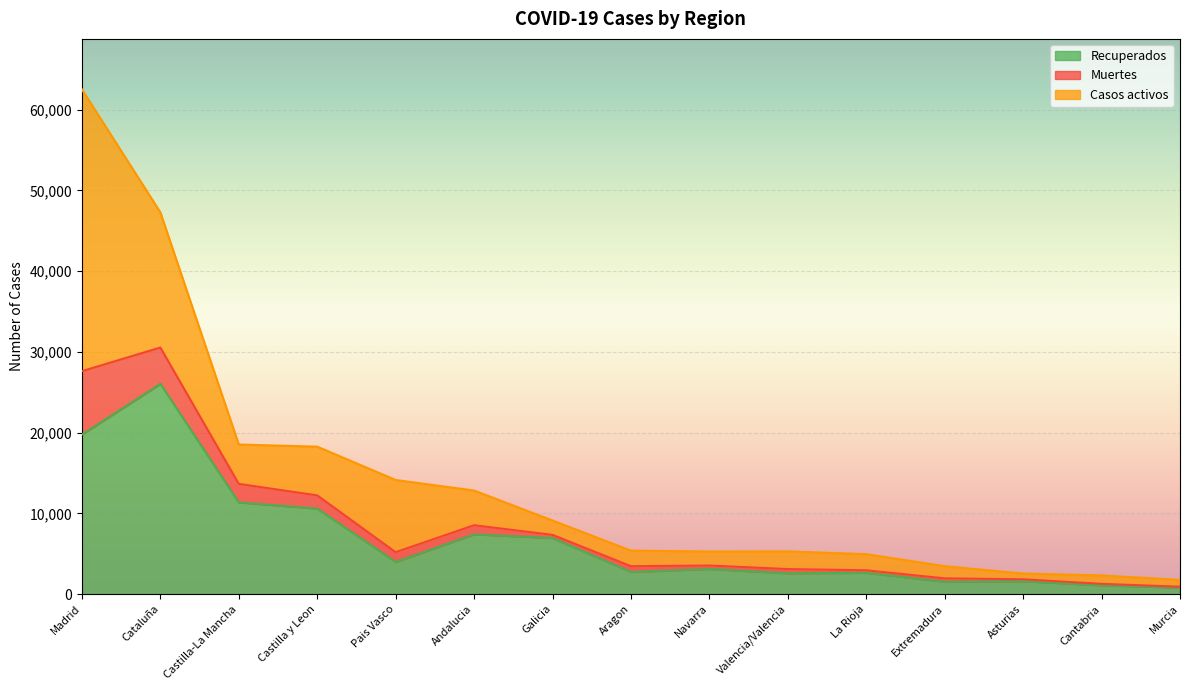

How many lines are shown in the chart?

3